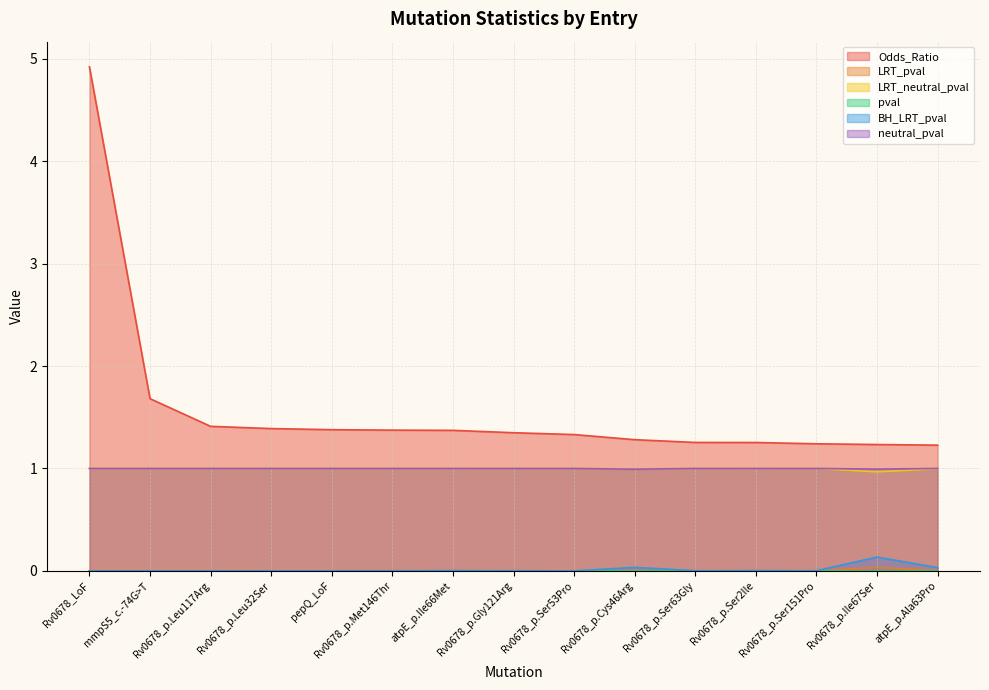

What is the minimum value for Odds_Ratio?

1.2